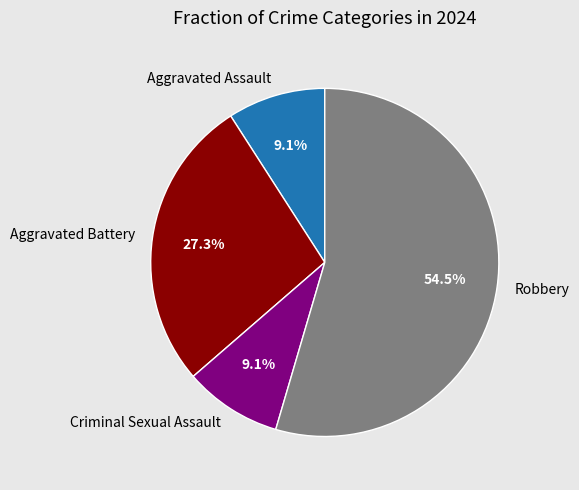

Is Aggravated Battery the majority of the pie?

No